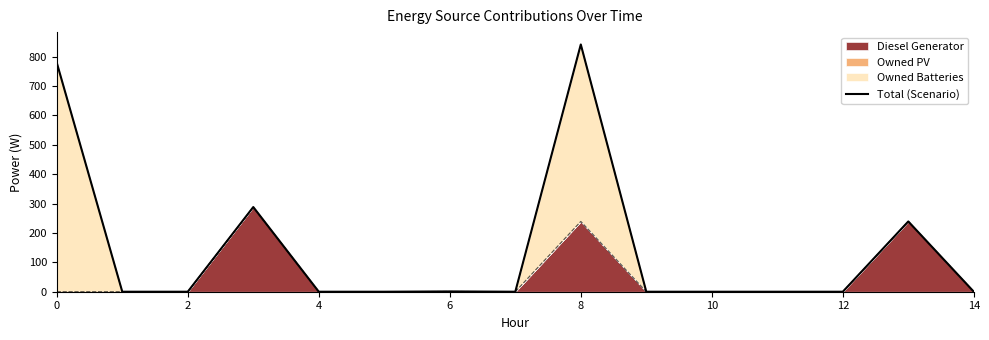

What is the label of the 3rd point from the right?

12